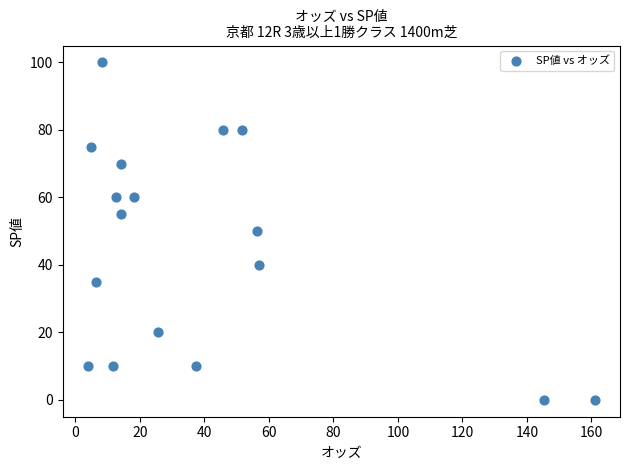

What is the range of Y values (max minus min)?

100